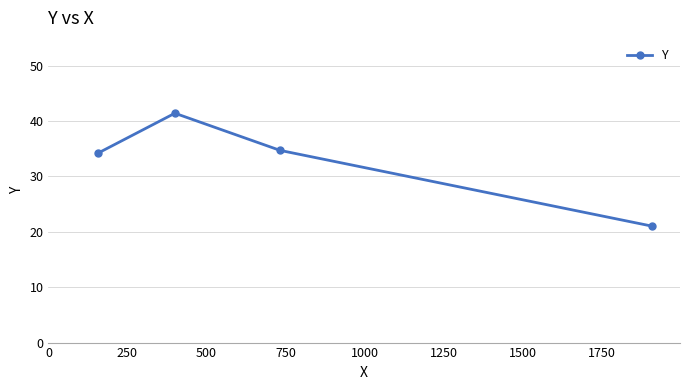

What is the difference between the second highest and second lowest values?

0.5